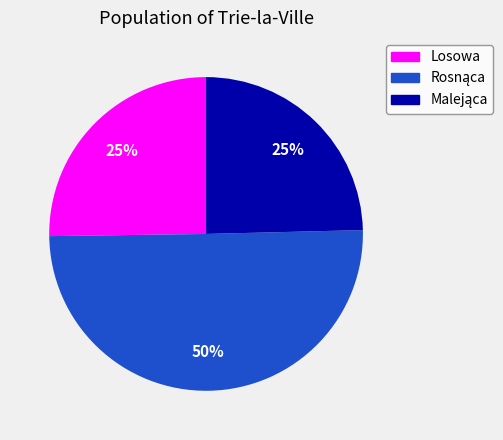

Does Losowa account for over 50% of the chart?

No